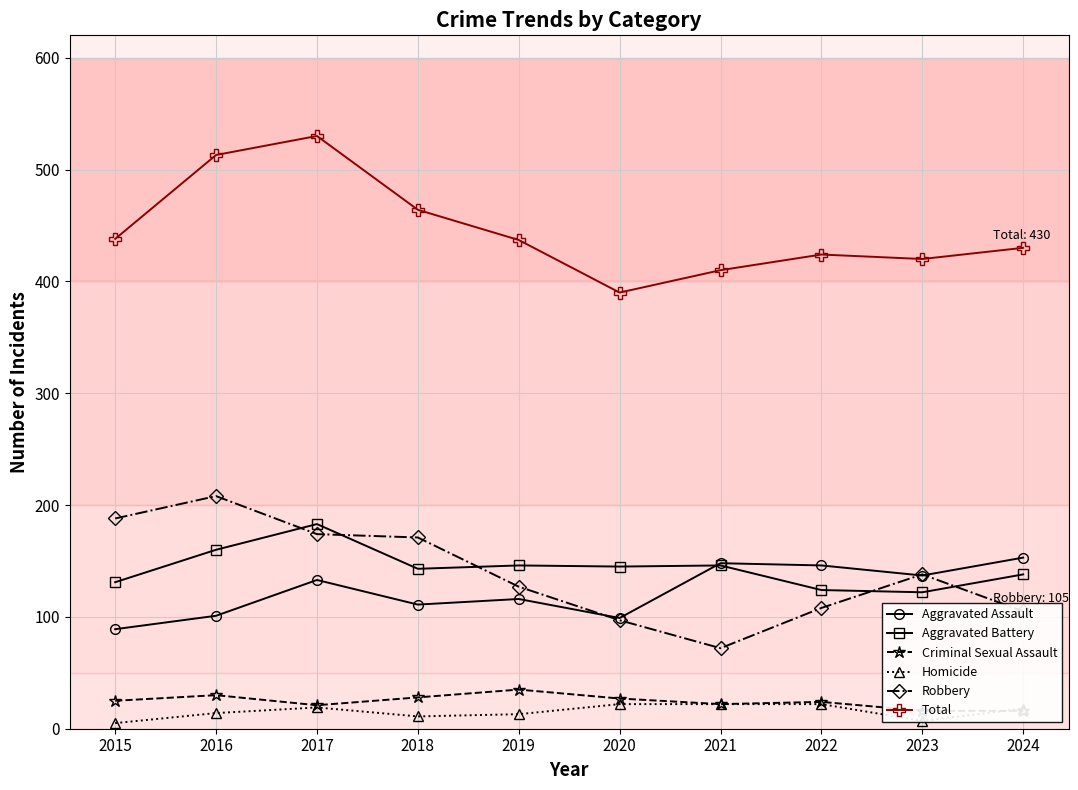

Where is the first local maximum for Homicide?

2017